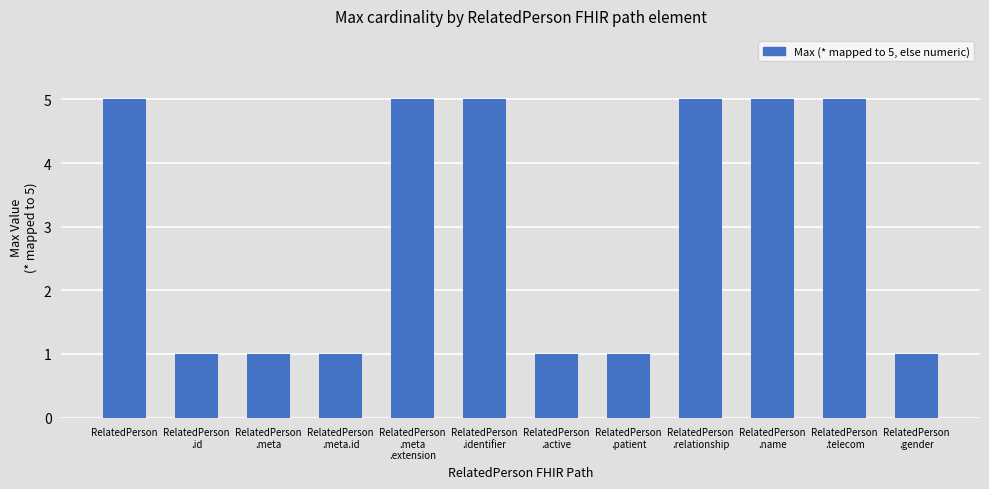

Reading left to right, what are all the values shown in this chart?

5	1	1	1	5	5	1	1	5	5	5	1